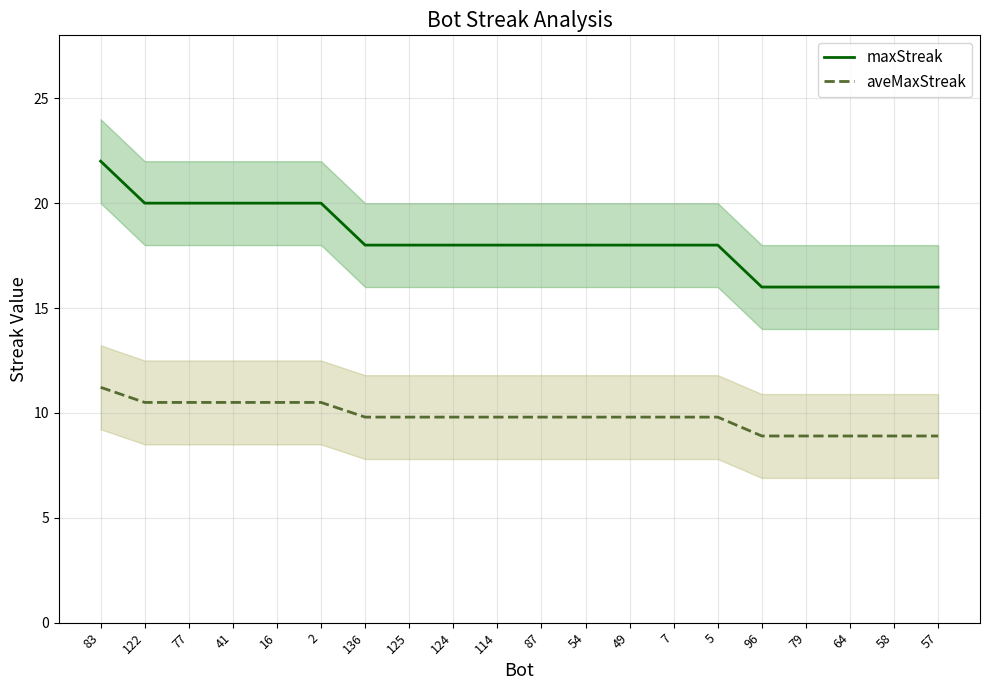

True or false: aveMaxStreak and maxStreak cross at least once.

False